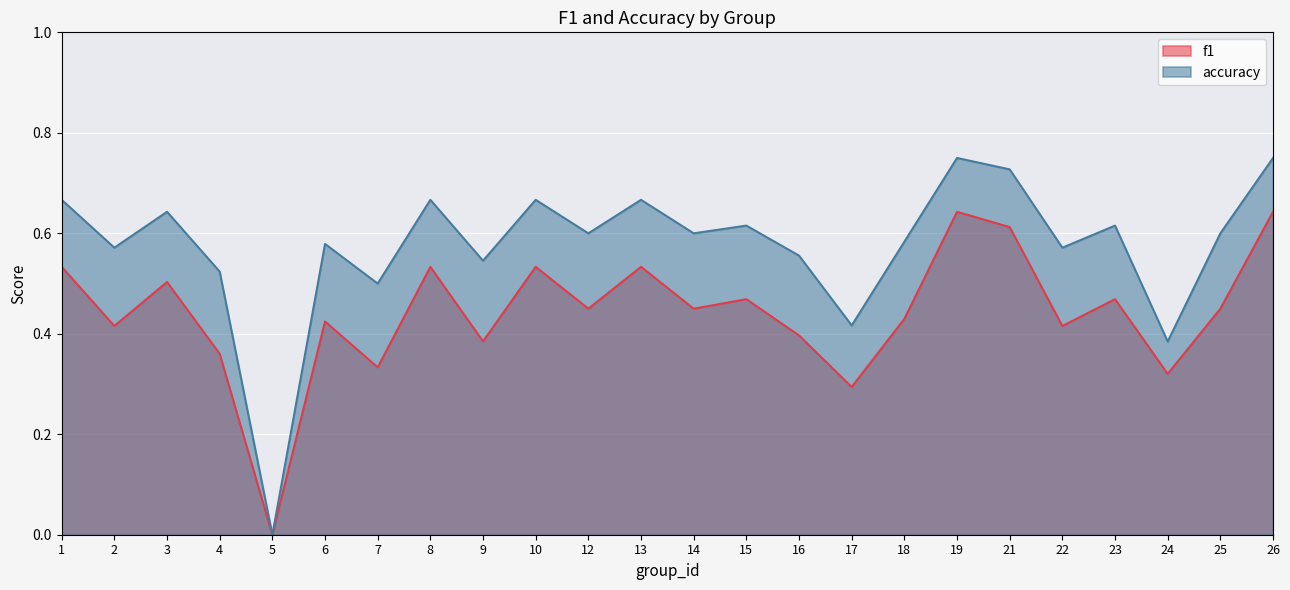

What is the value of the accuracy point at the 6th from the left?

0.6